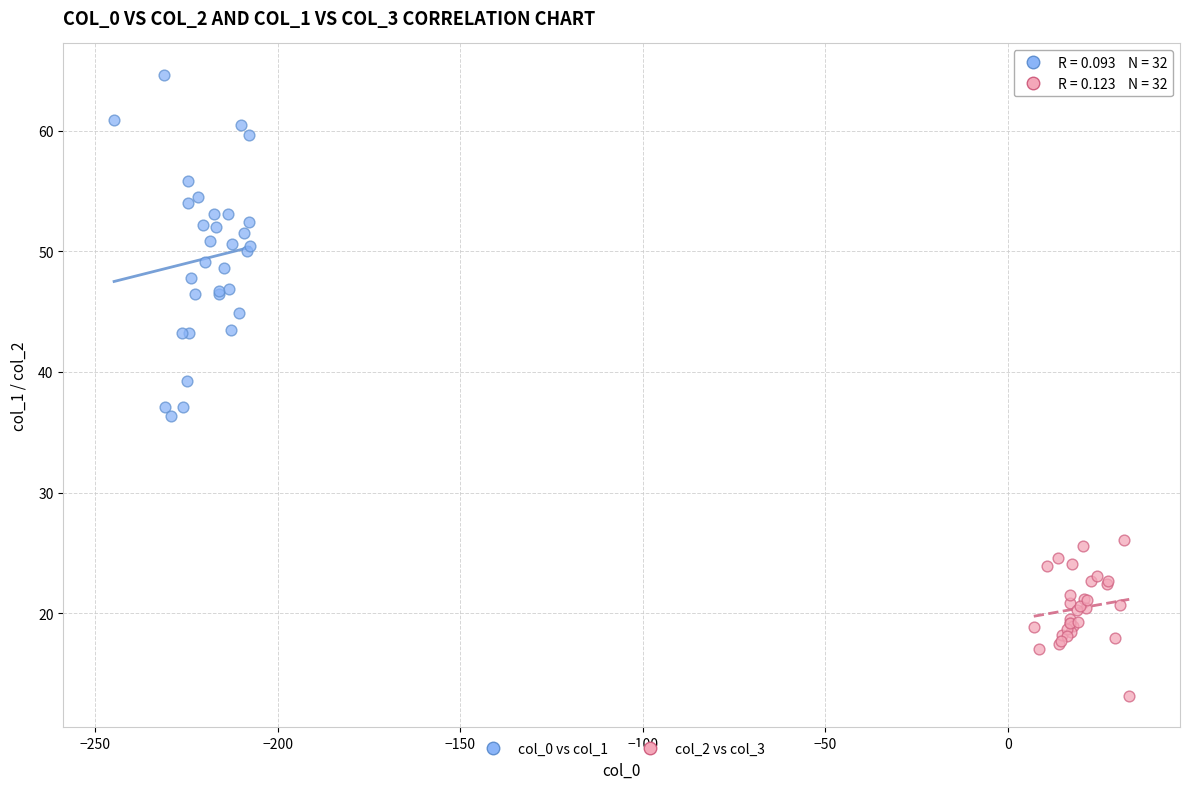

Which series contains the highest Y value?

col_0 vs col_1